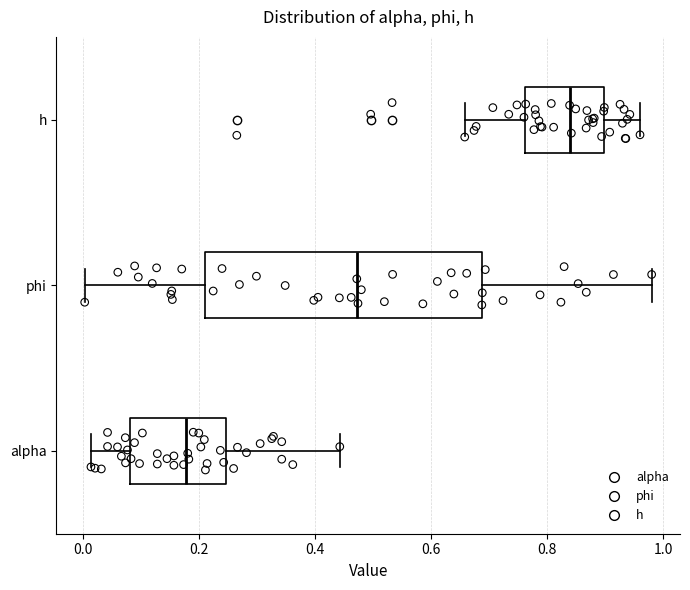

Where is the right edge of the box for phi on the x-axis? The values are not printed on the chart, so give them approximately, as read against the axis.

0.68